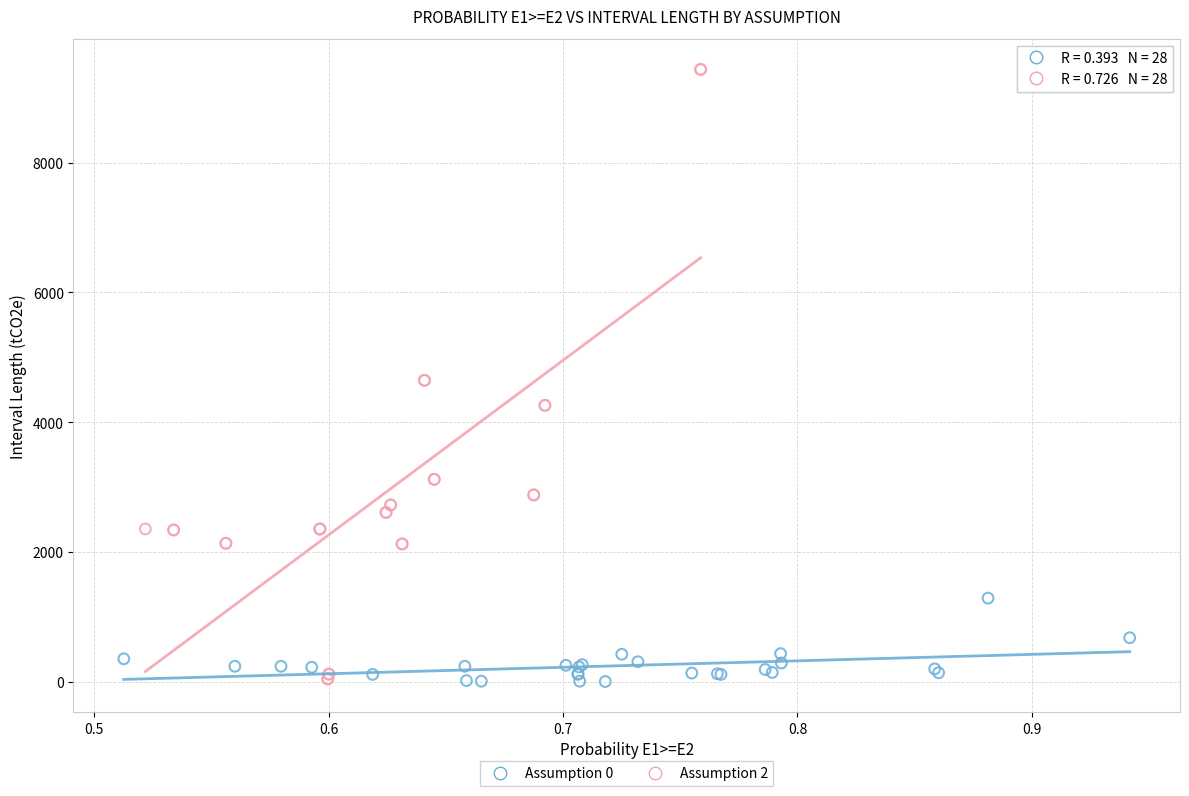

Which series has the largest Y range (max minus min)?

Assumption 2